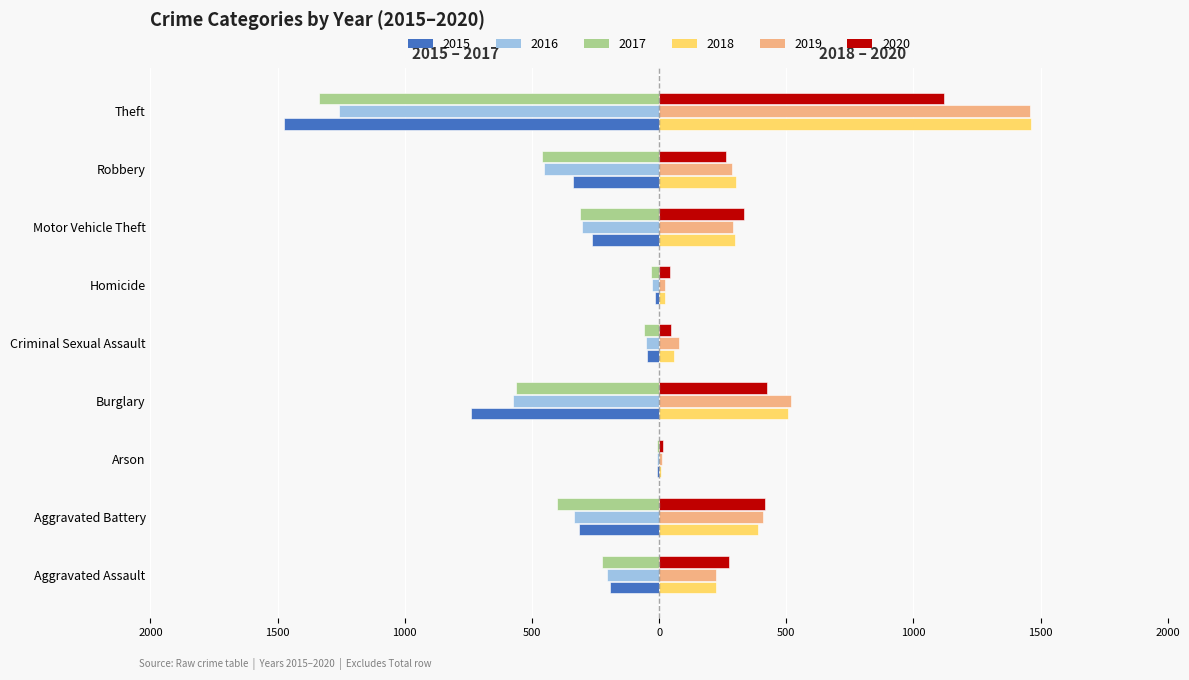

Is it true that 2016 equals -310 at Aggravated Assault?

False